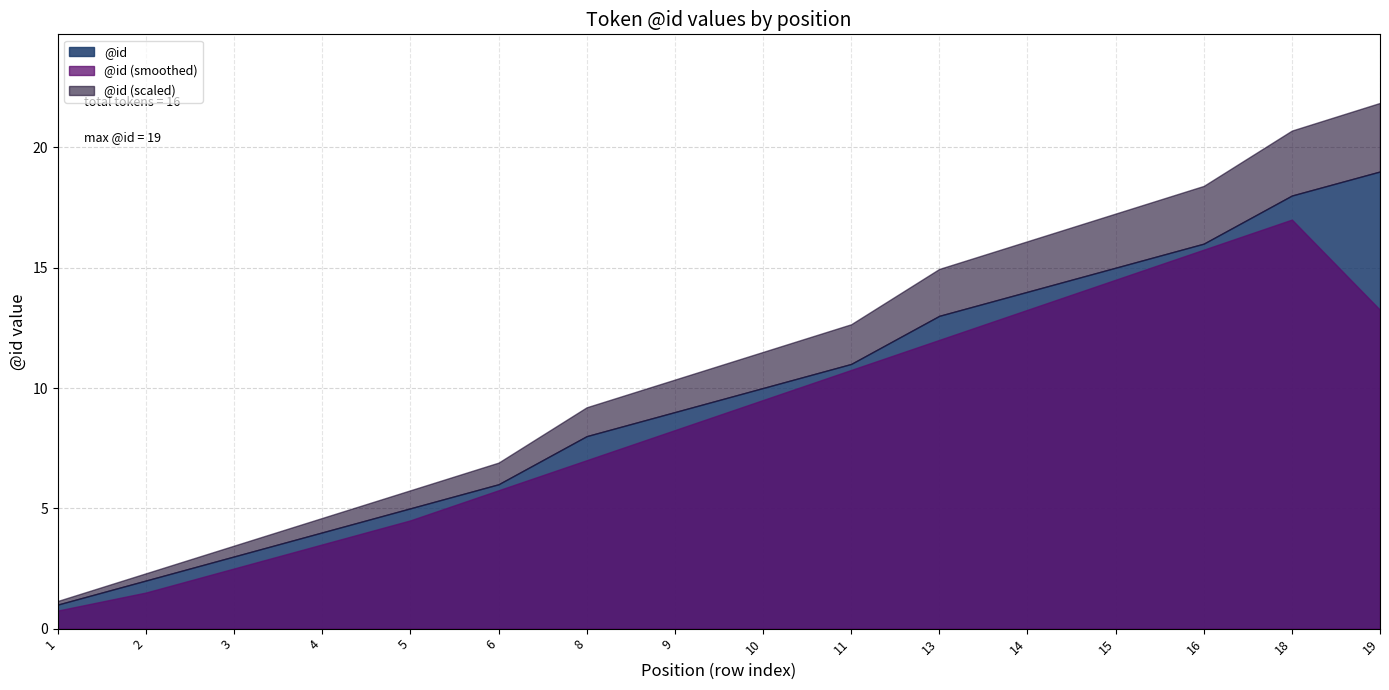

Does the chart display data point markers on the line(s)?

No